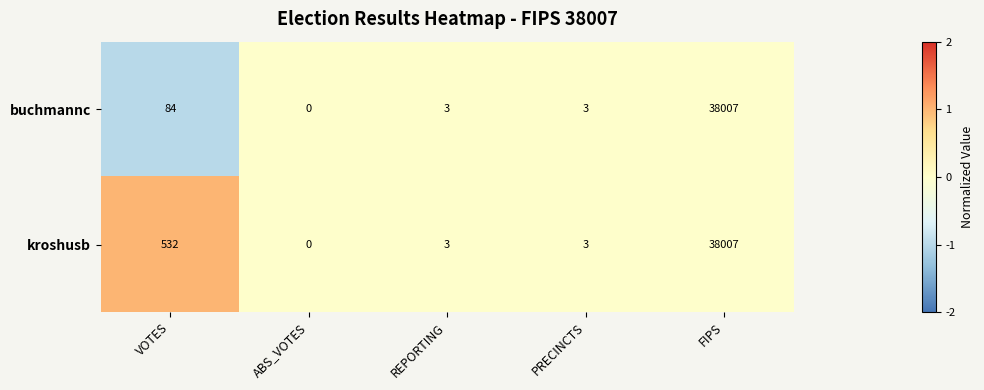

What is the average value of the kroshusb series?

7709